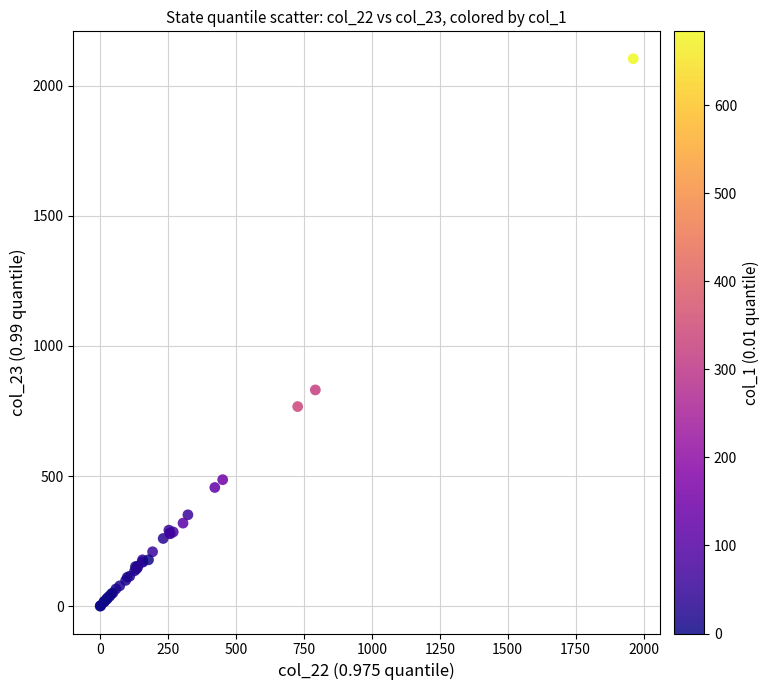

What Y value in the scatter plot is closest to 1052?

831